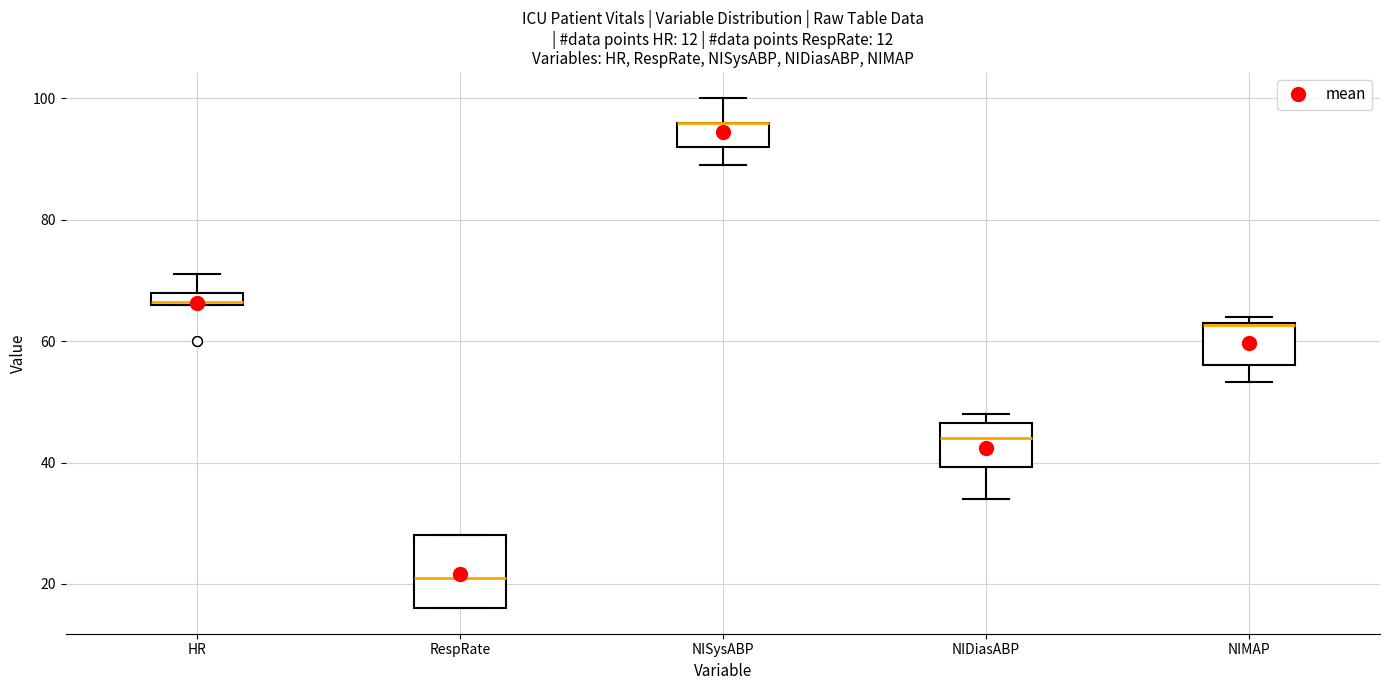

Comparing the boxes themselves (not the whiskers), which one is the tallest?

RespRate